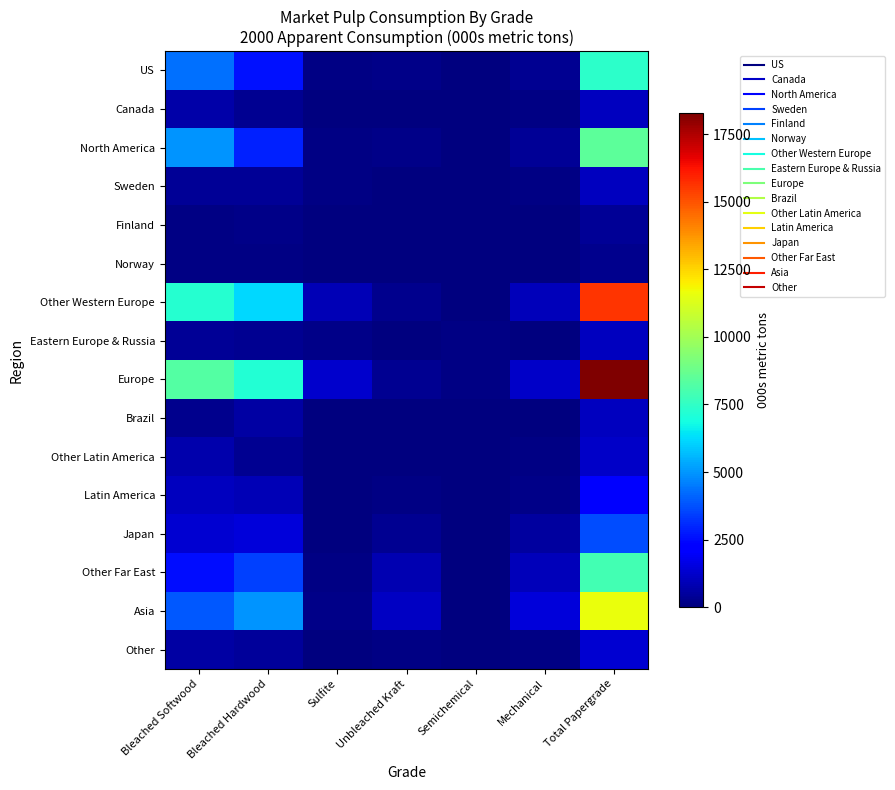

Rank the series at Unbleached Kraft from highest to lowest value.

Asia, Other Far East, Europe, Japan, Other Western Europe, North America, US, Other, Latin America, Eastern Europe & Russia, Brazil, Other Latin America, Sweden, Finland, Canada, Norway